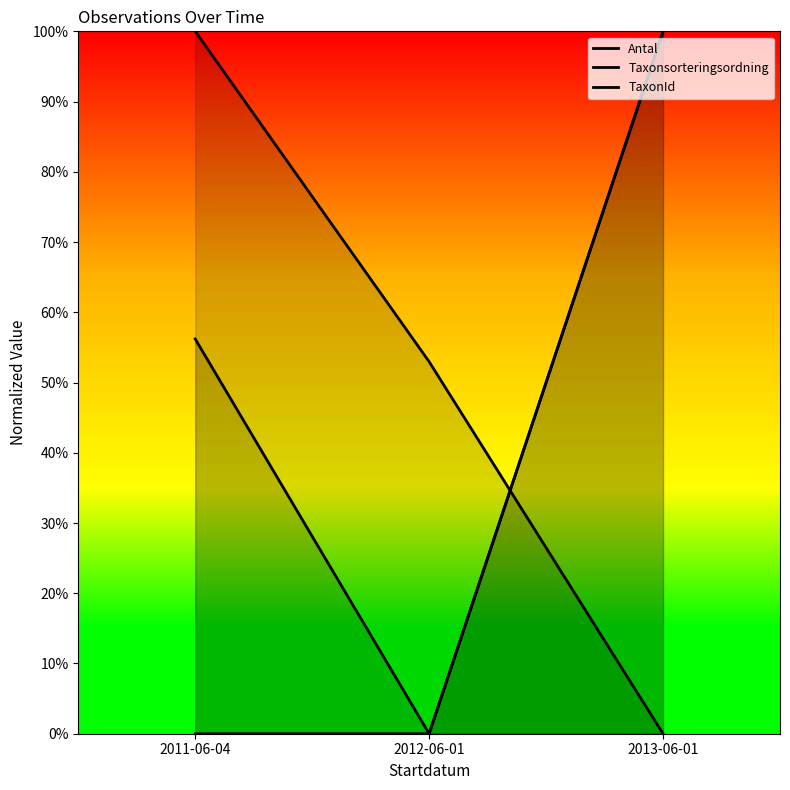

At how many categories does at least one series exceed 0?

3